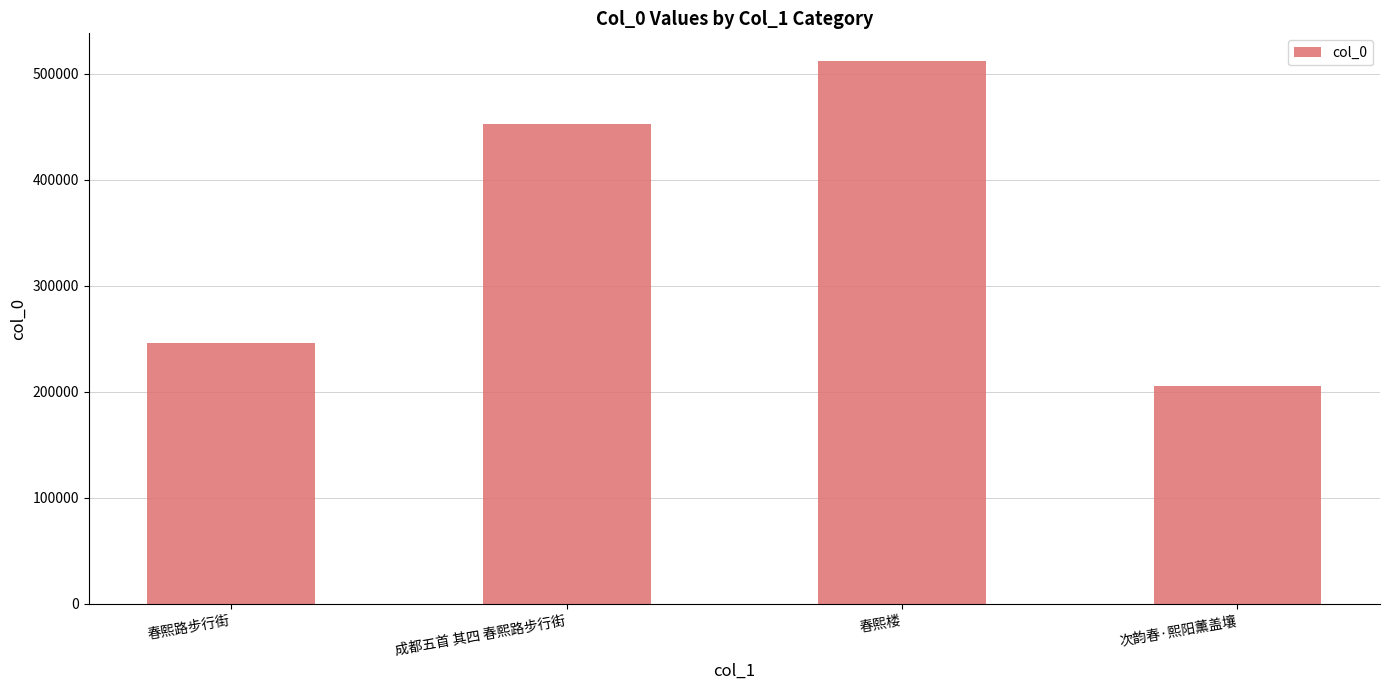

Reading left to right, extract all data points from this chart.

245969	452690	512338	205329